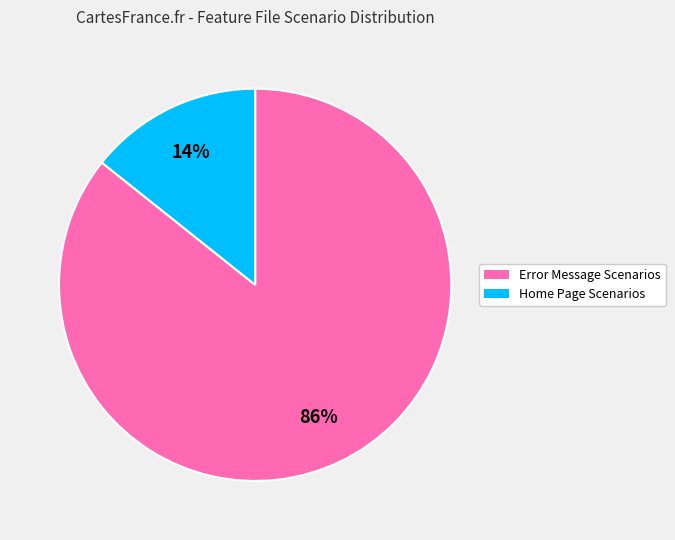

To the nearest percent, what is the combined percentage of Error Message Scenarios and Home Page Scenarios?

100%